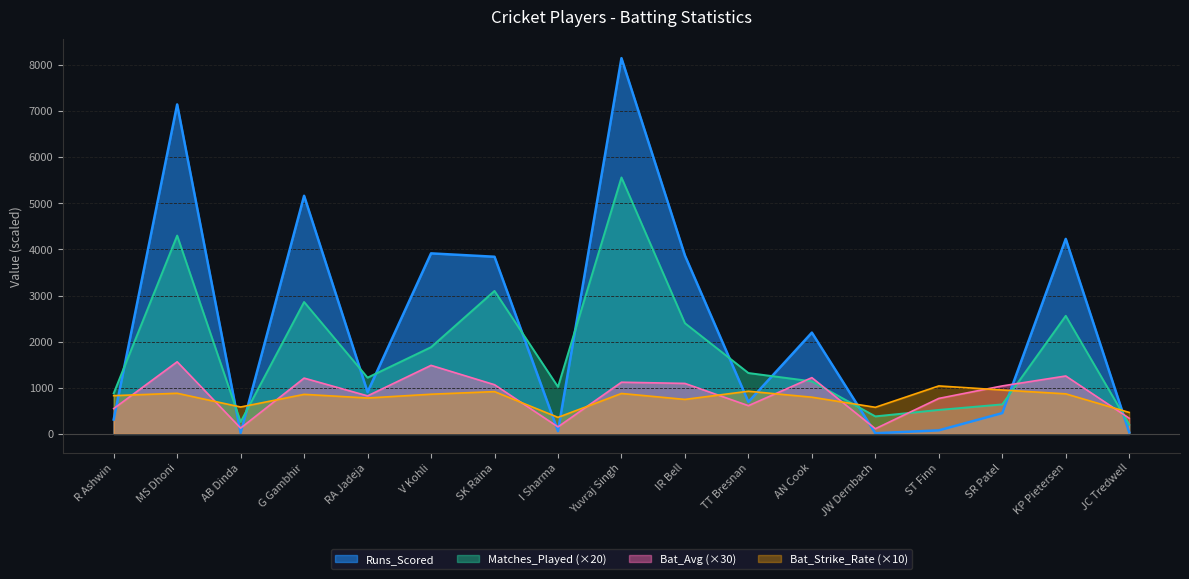

What is the label of the 11th point from the right?

SK Raina